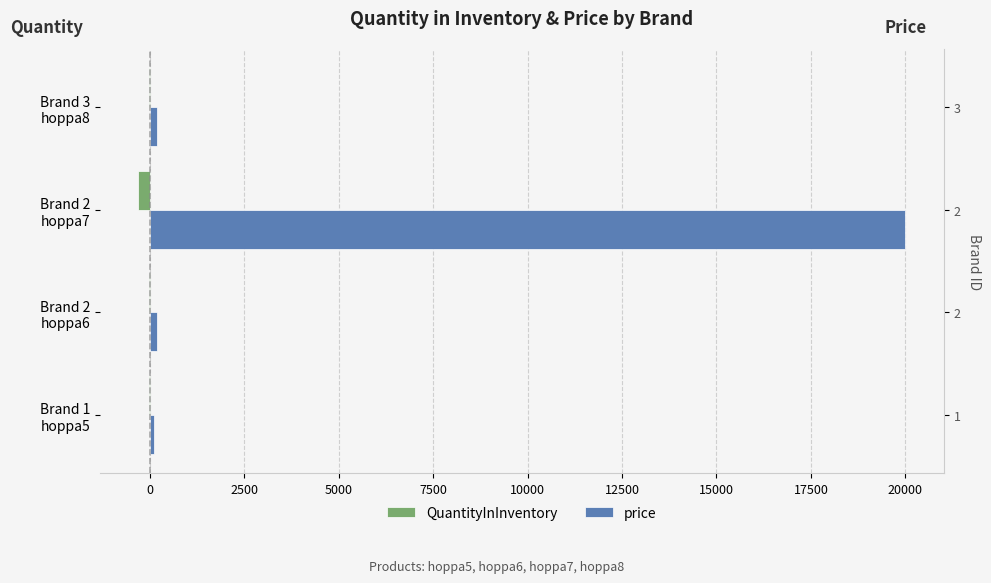

List the series in order of their peak value, lowest first.

QuantityInInventory, price